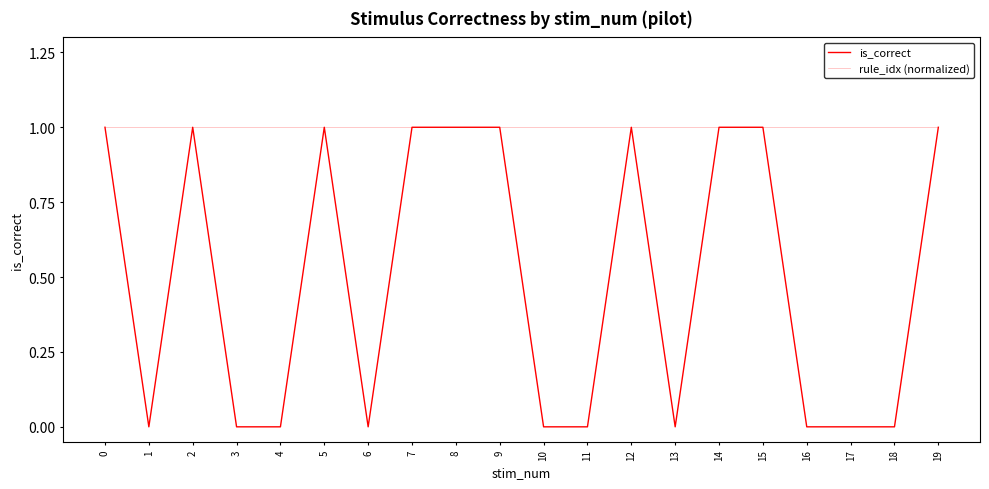

Where is the first local minimum for is_correct?

1